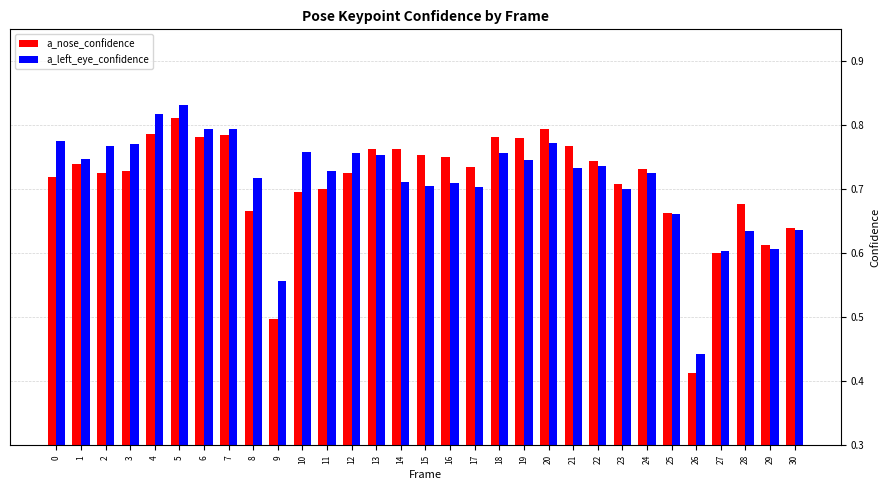

Which series changed the most between 12 and 15?

a_left_eye_confidence